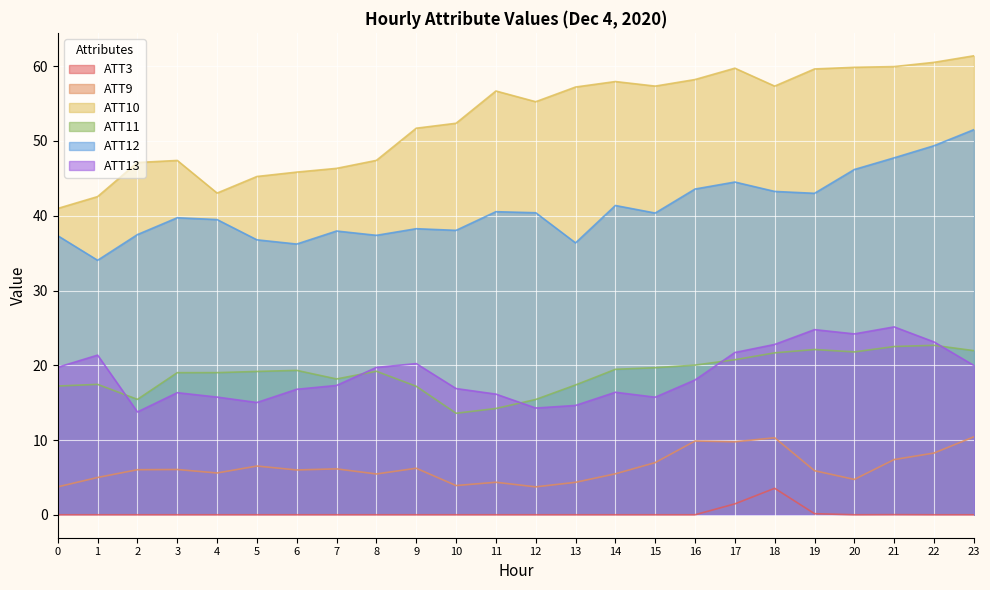

What is the average value of the ATT13 series?

18.7